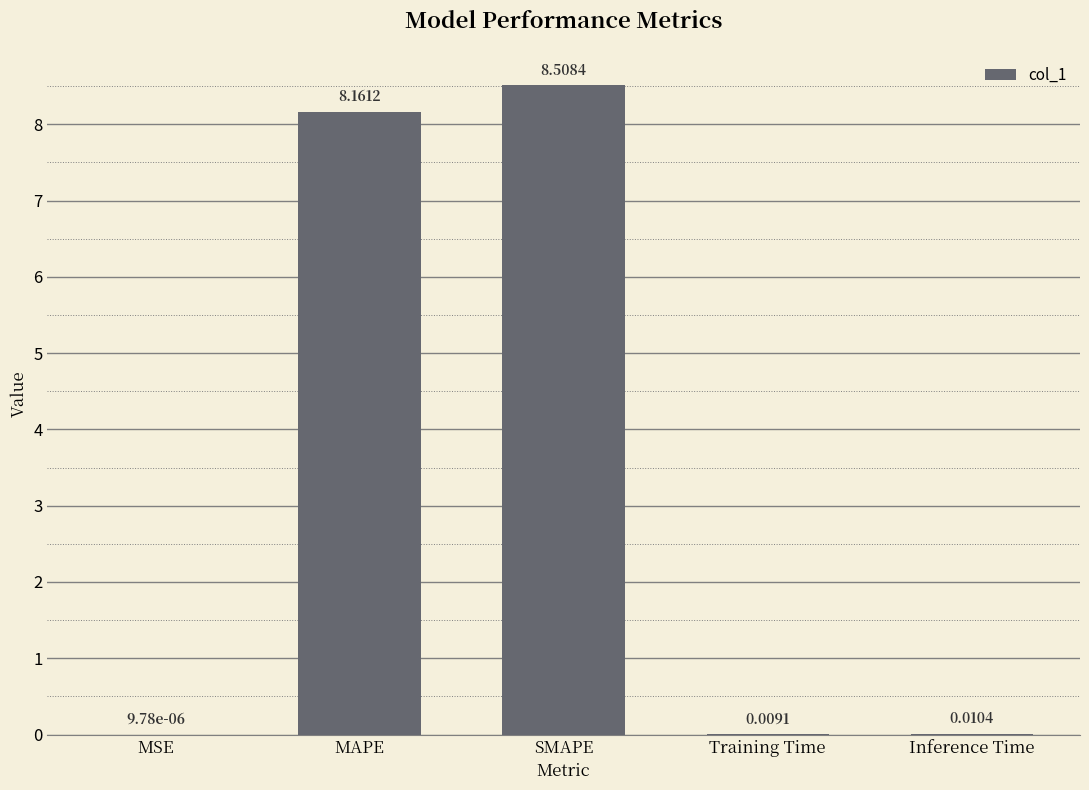

What is the sum of all values?

16.7